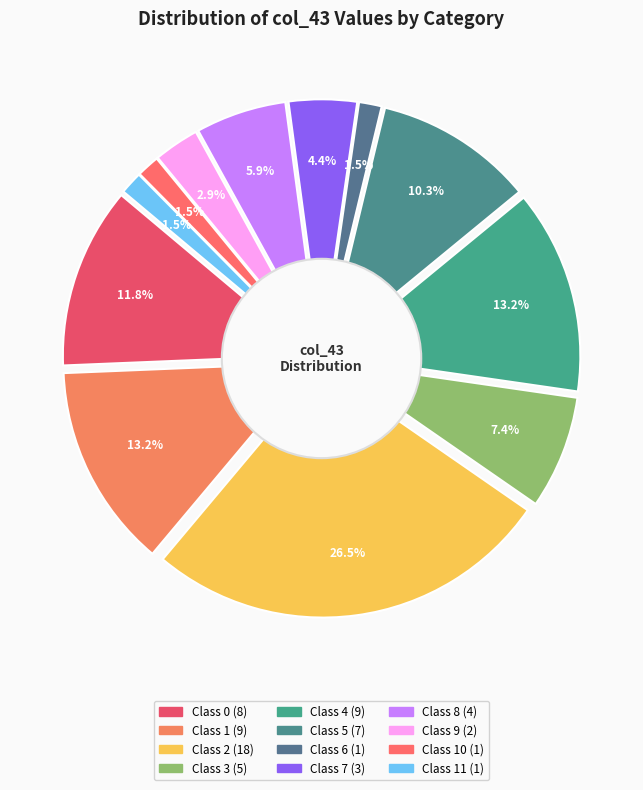

Is it true that col_2 is 26% of the pie?

True